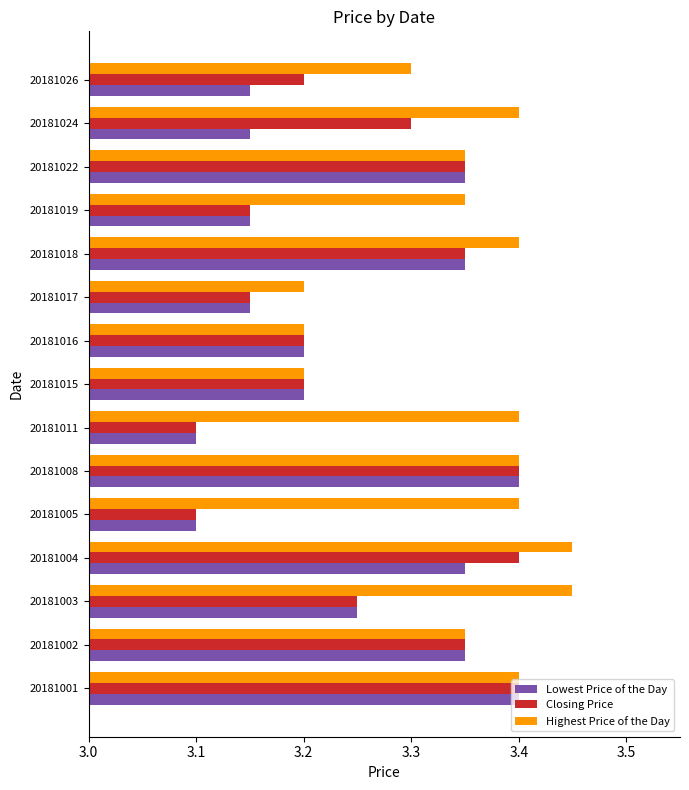

How many Closing Price values are between 3 and 4?

15